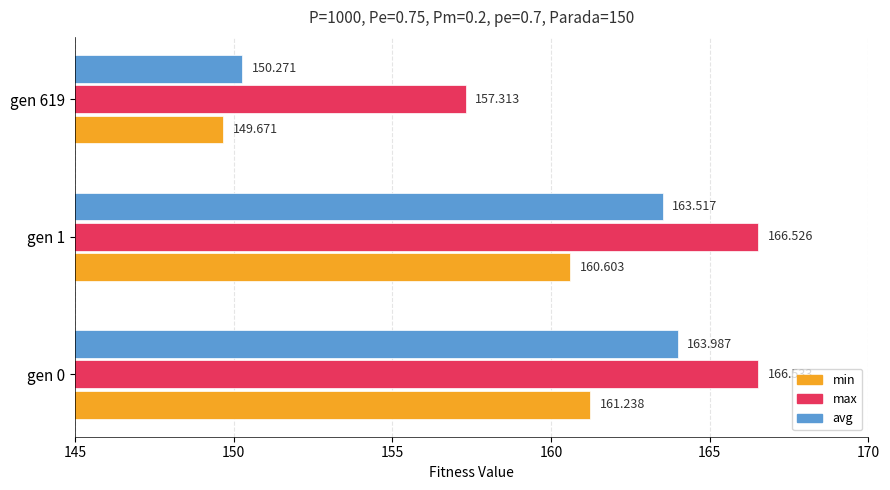

Rank the series by their maximum value, from lowest to highest.

min, avg, max